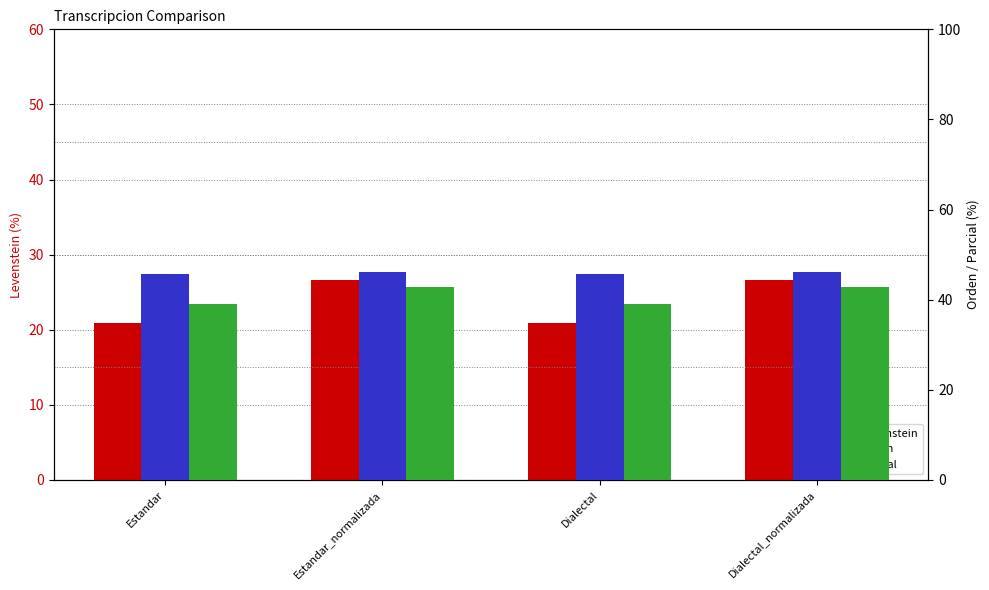

Count the Levenstein values in the range 20 to 26.

2